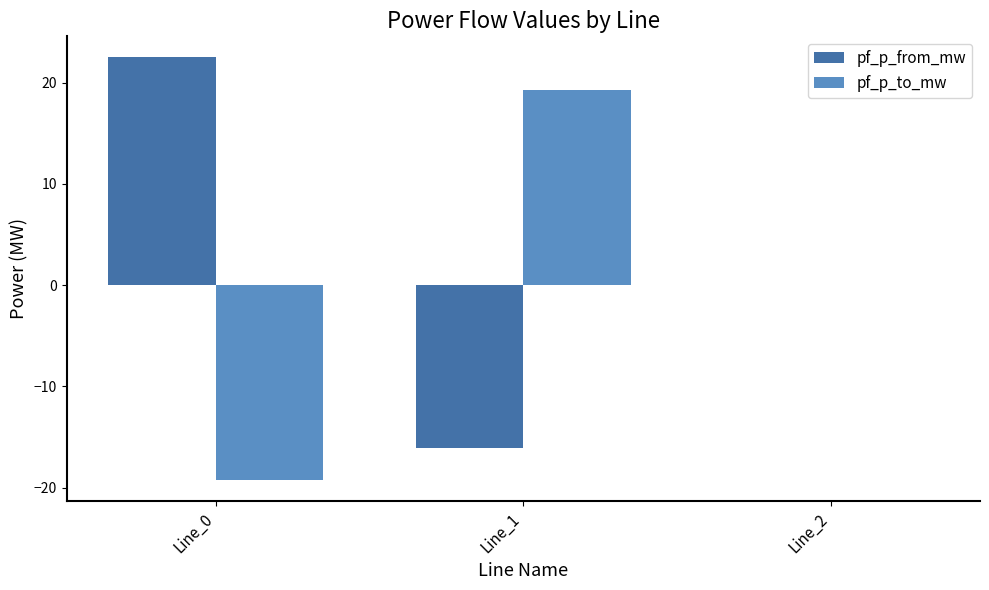

What is the sum of the pf_p_from_mw values at Line_0 and Line_2?

22.5